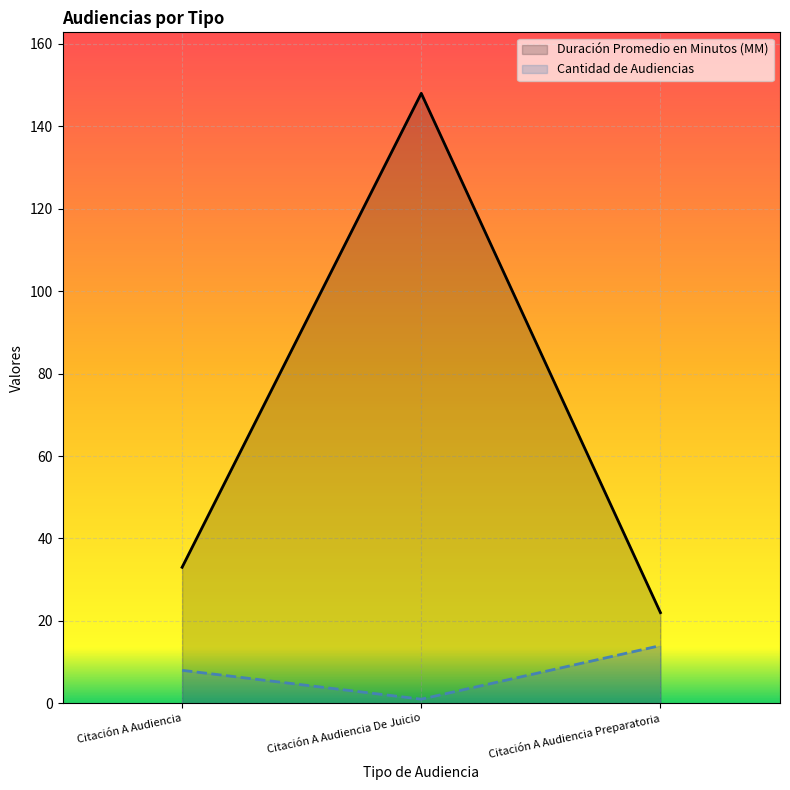

Reading left to right, list all the values displayed in this chart.

Duración Promedio en Minutos (MM): 33	148	22
Cantidad de Audiencias: 8	1	14